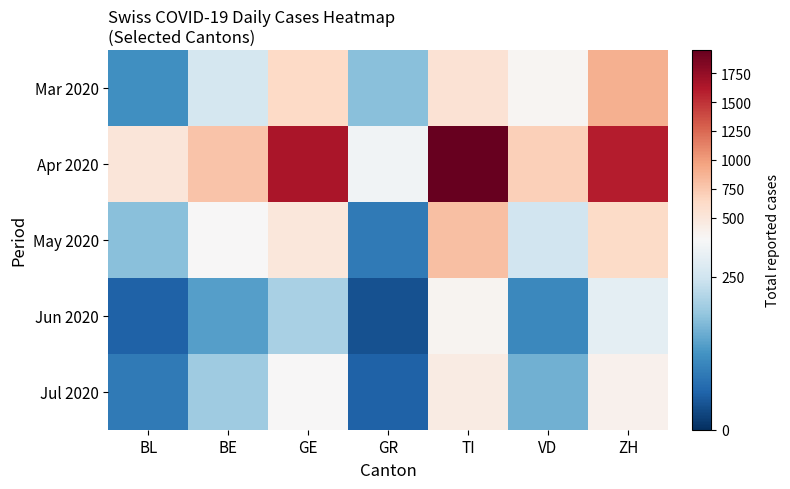

Reading right to left, what are all the values shown in this chart?

Mar 2020: ZH=894	VD=341	TI=551	GR=180	GE=635	BE=255	BL=120
Apr 2020: ZH=1600	VD=700	TI=1950	GR=300	GE=1650	BE=780	BL=510
May 2020: ZH=620	VD=250	TI=800	GR=90	GE=500	BE=320	BL=180
Jun 2020: ZH=280	VD=110	TI=350	GR=40	GE=210	BE=140	BL=60
Jul 2020: ZH=380	VD=160	TI=450	GR=60	GE=310	BE=200	BL=90